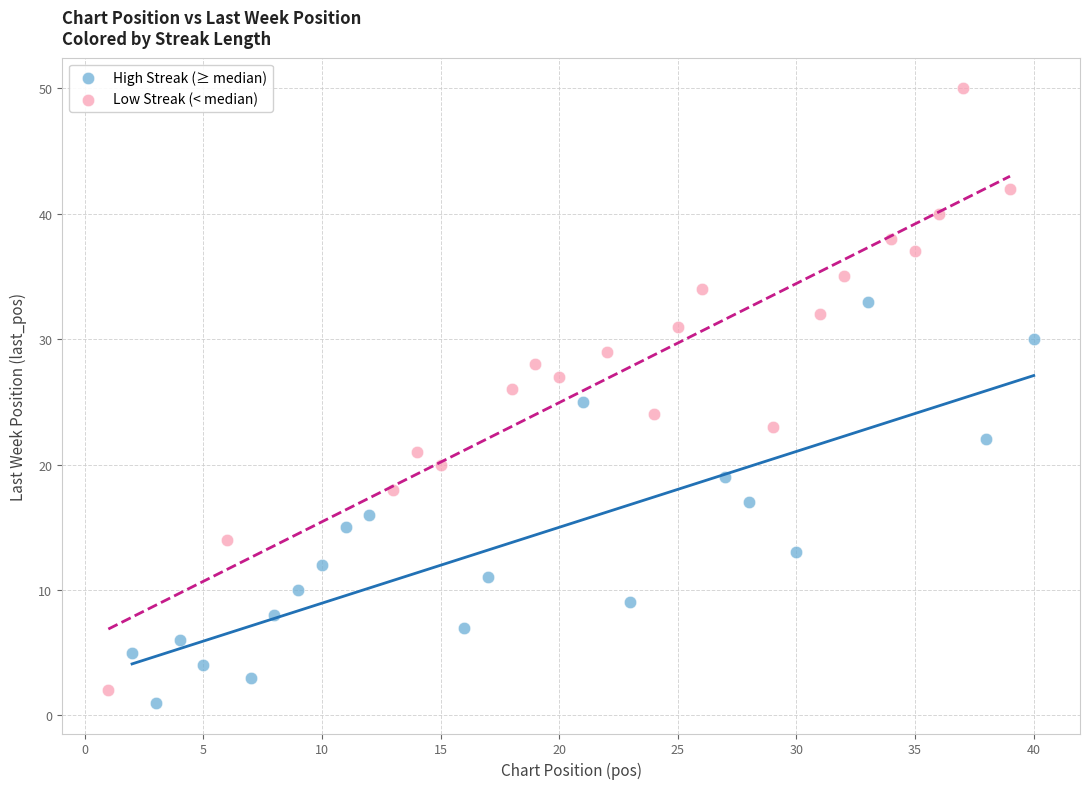

Which series contains the lowest Y value?

High Streak (≥ median)